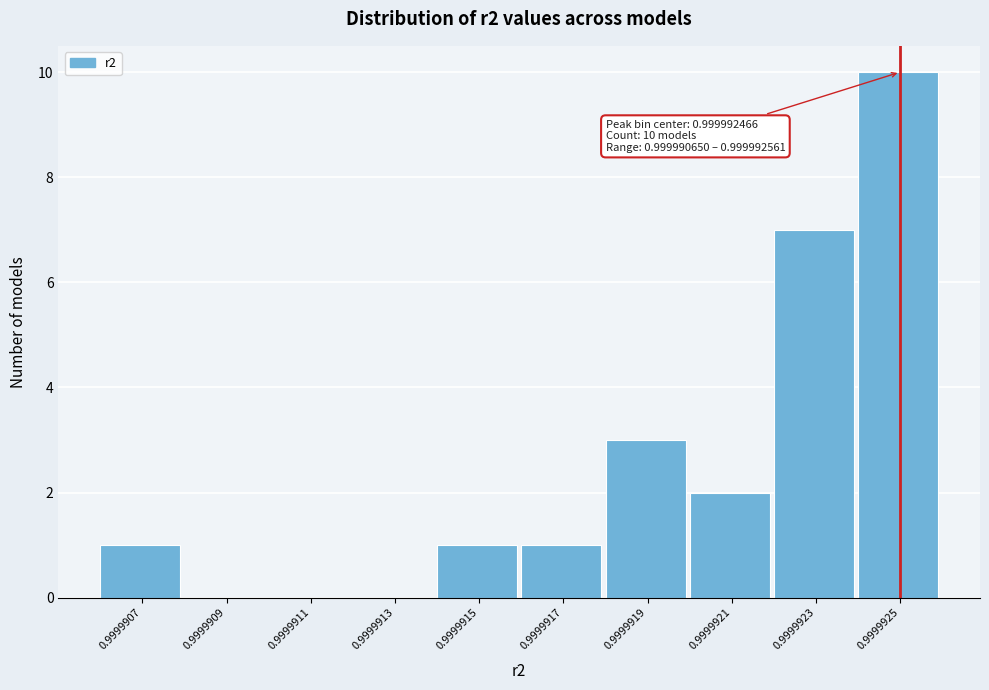

Reading left to right, extract all data points from this chart.

0.9999907=1	0.9999909=0	0.9999911=0	0.9999913=0	0.9999915=1	0.9999917=1	0.9999919=3	0.9999921=2	0.9999923=7	0.9999925=10